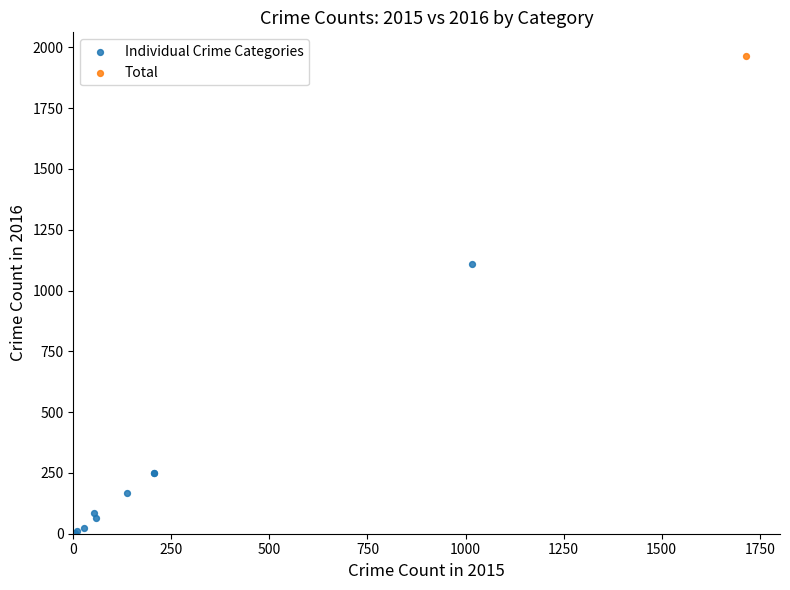

What are all the series names shown in the legend?

Individual Crime Categories, Total